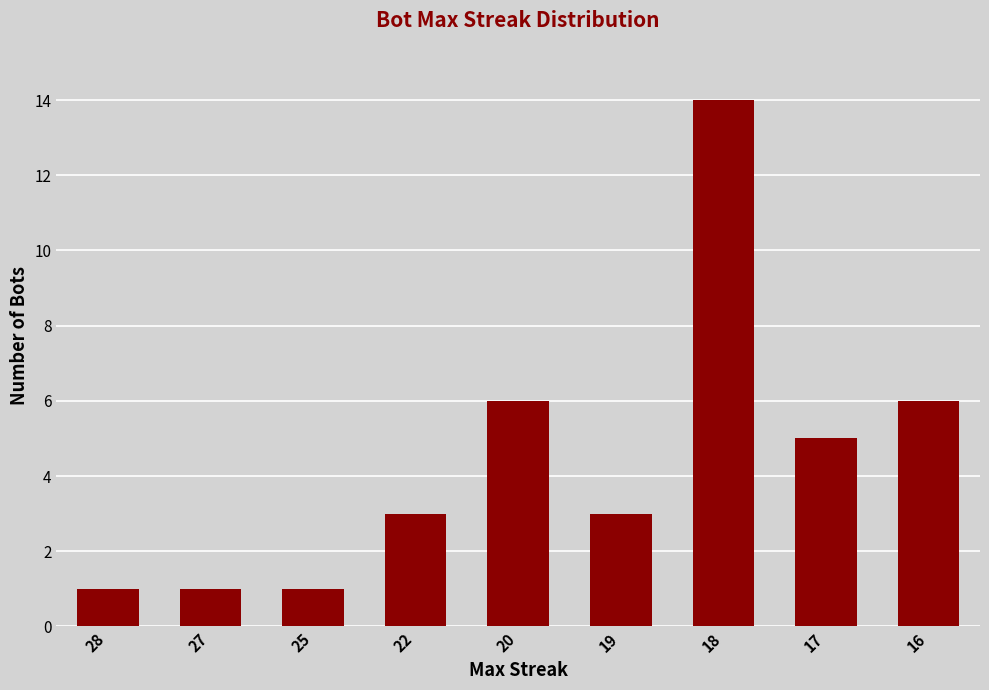

What is the value of the 5th bar from the left?

6